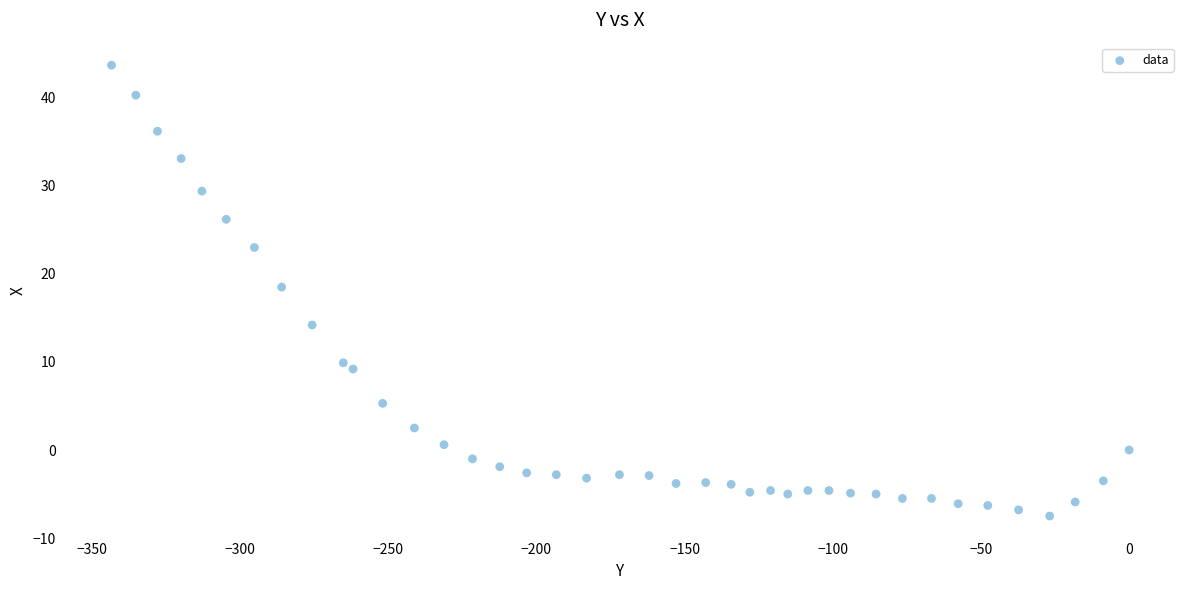

What is the range of Y values (max minus min)?

51.2